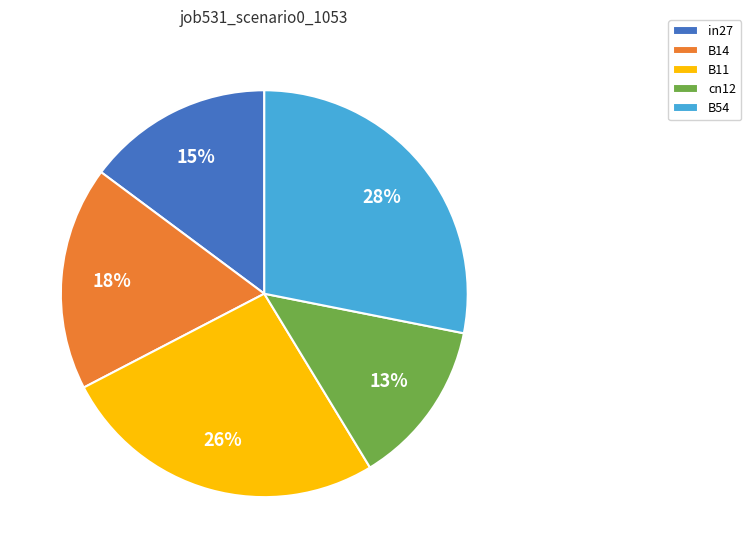

To the nearest percent, what portion does B11 represent?

26%